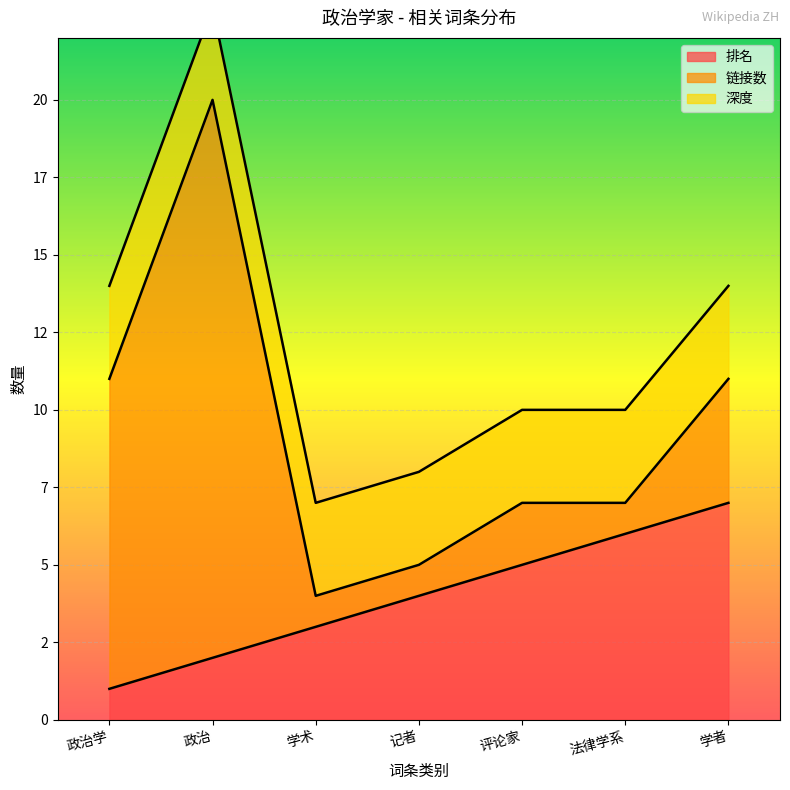

How many distinct data groups are displayed?

3